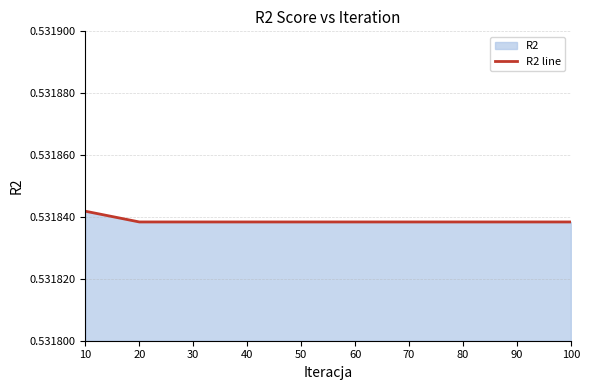

Between 40 and 80, which is larger?

40